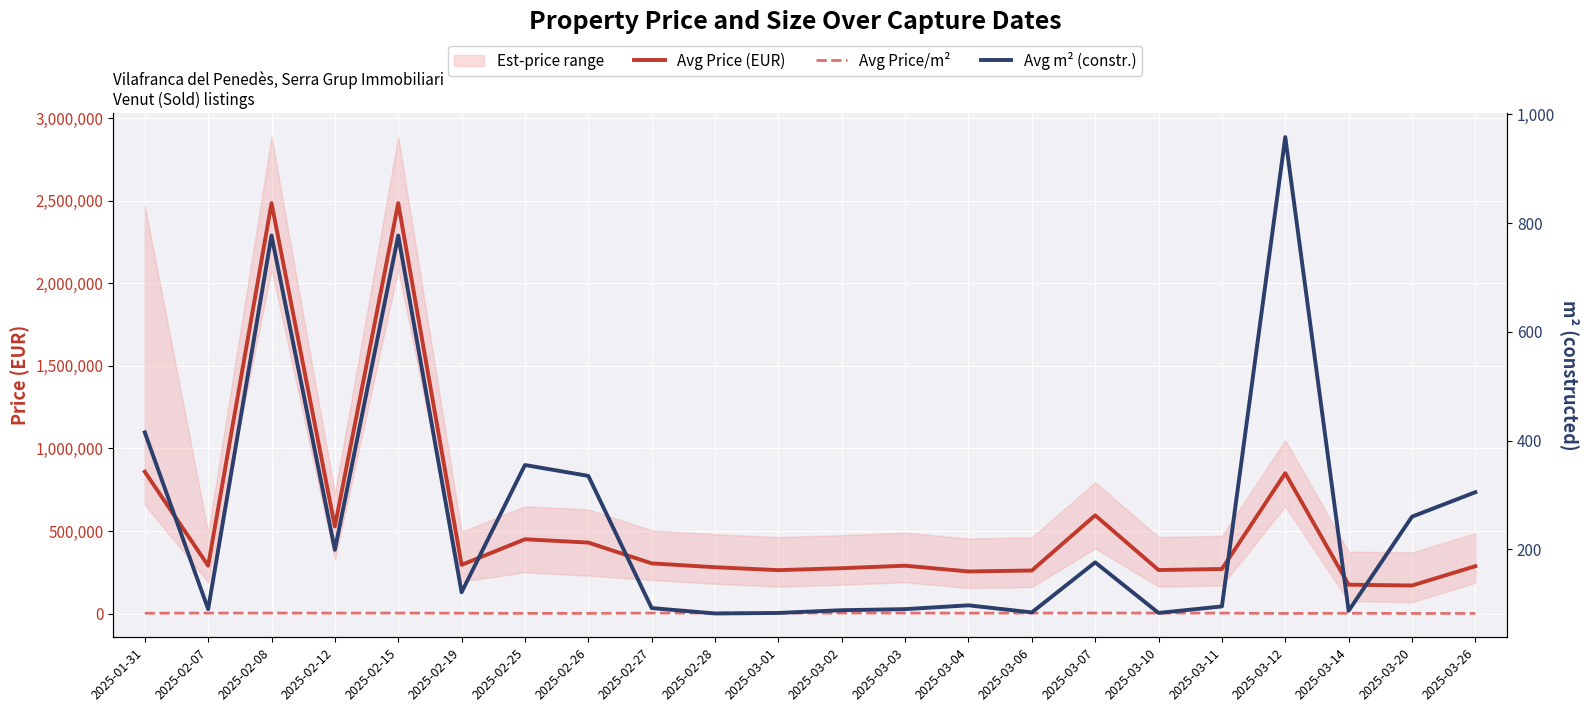

At which category does the chart reach its peak across all series?

2025-02-08